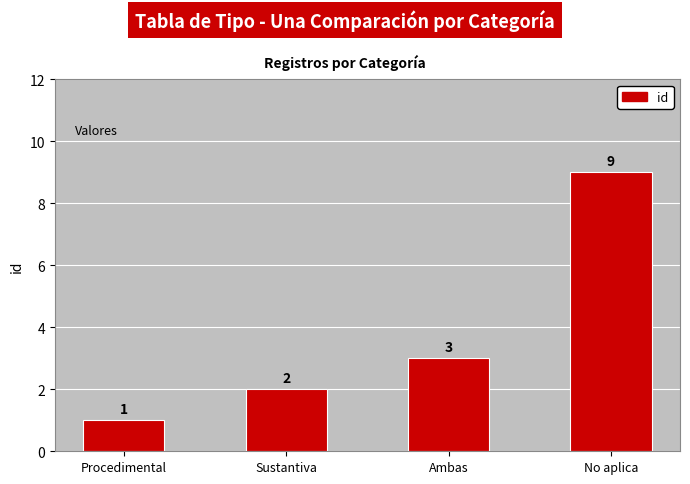

What is the label of the 2nd bar from the left?

Sustantiva